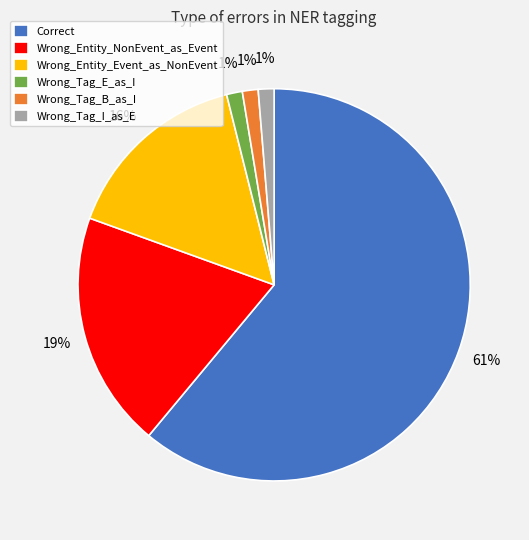

What percentage is the Wrong_Entity_Event_as_NonEvent slice, to the nearest percent?

16%